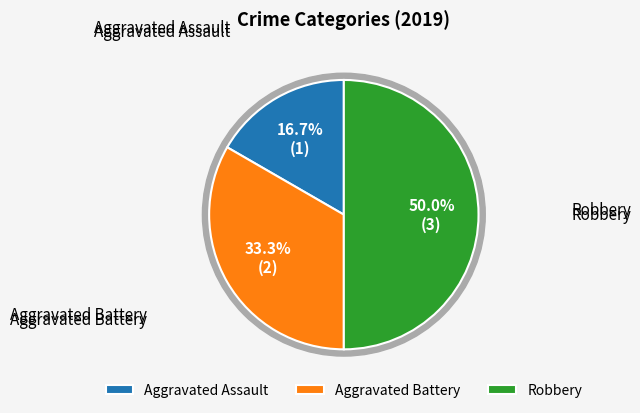

The Aggravated Assault slice represents 17% of the pie. True or false?

True